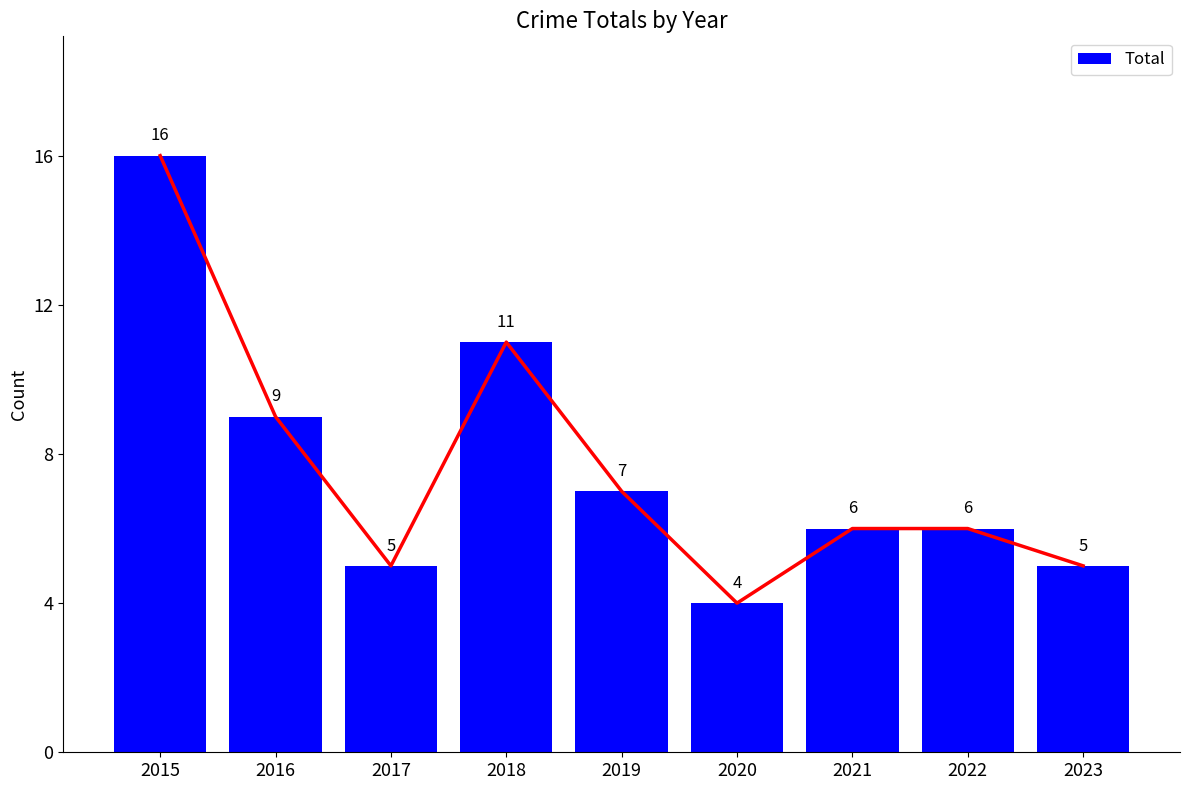

What is the sum of the values at 2016 and 2018?

20